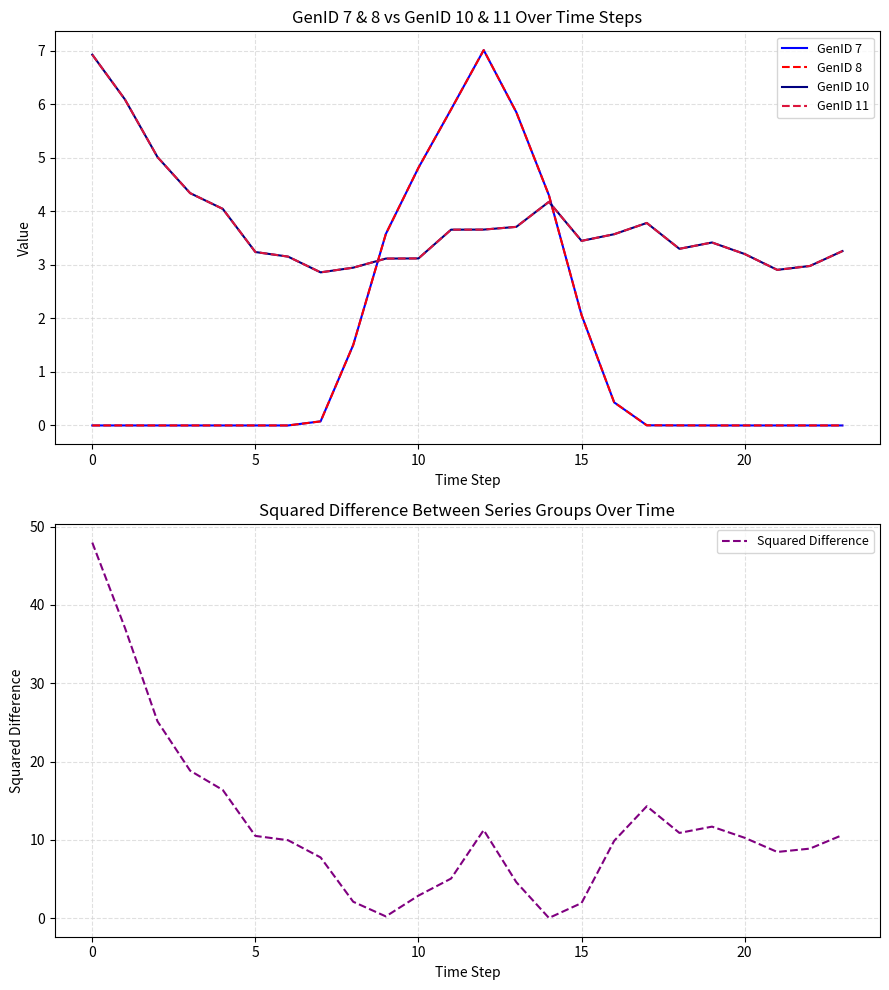

At 8, list the series in order from largest to smallest.

GenID 10, GenID 11, Squared Difference, GenID 7, GenID 8